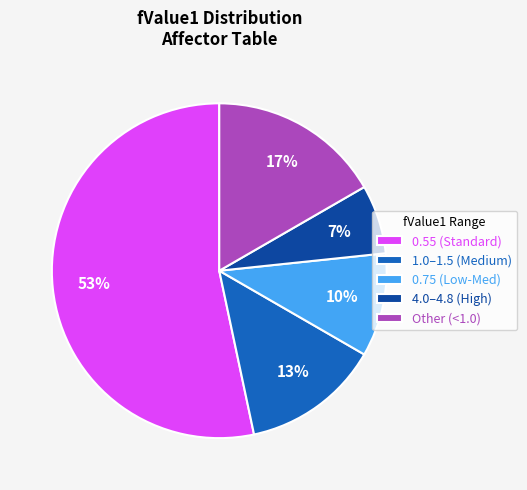

To the nearest percent, what percentage of the pie is 0.75 (Low-Med)?

10%